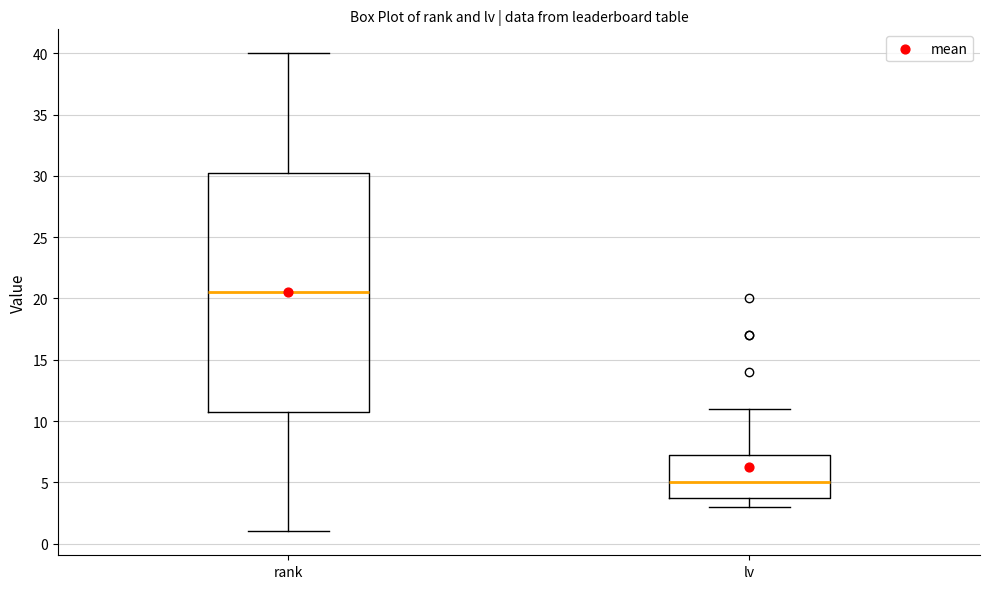

Which box's median line is the lowest?

lv